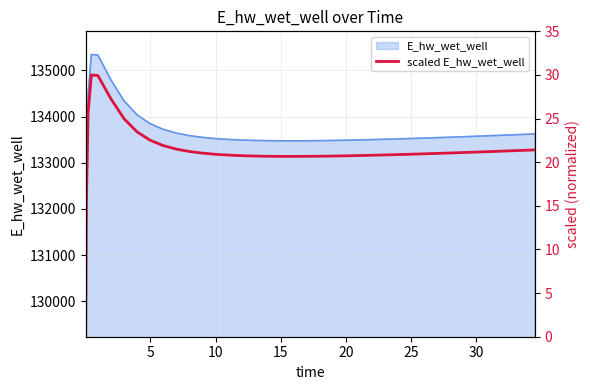

What is the greatest value displayed?

30.0